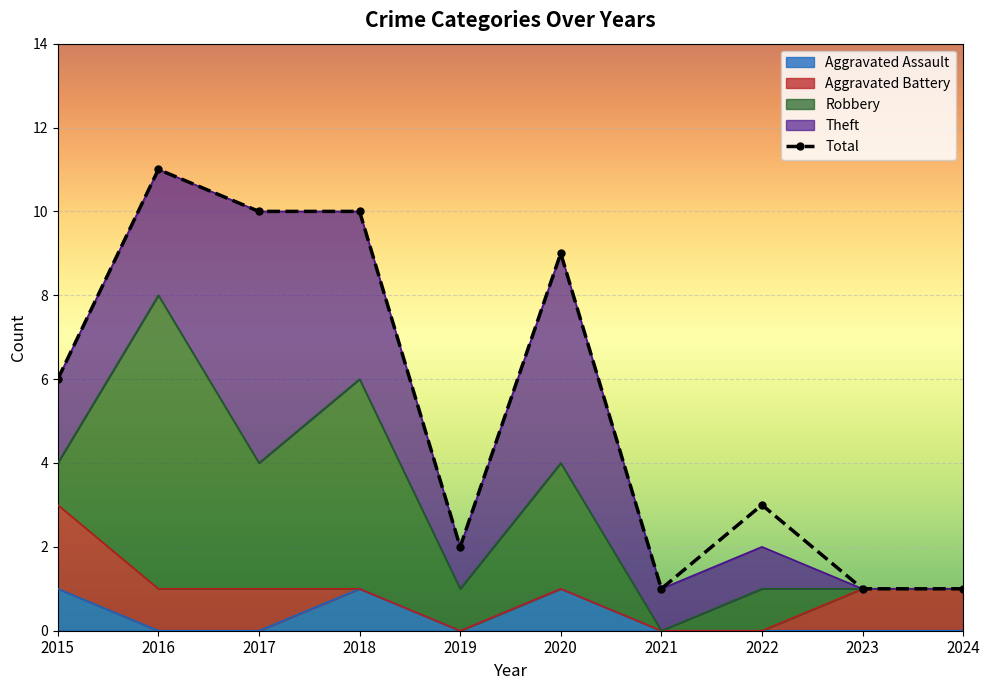

Where is the first local maximum for Total?

2016